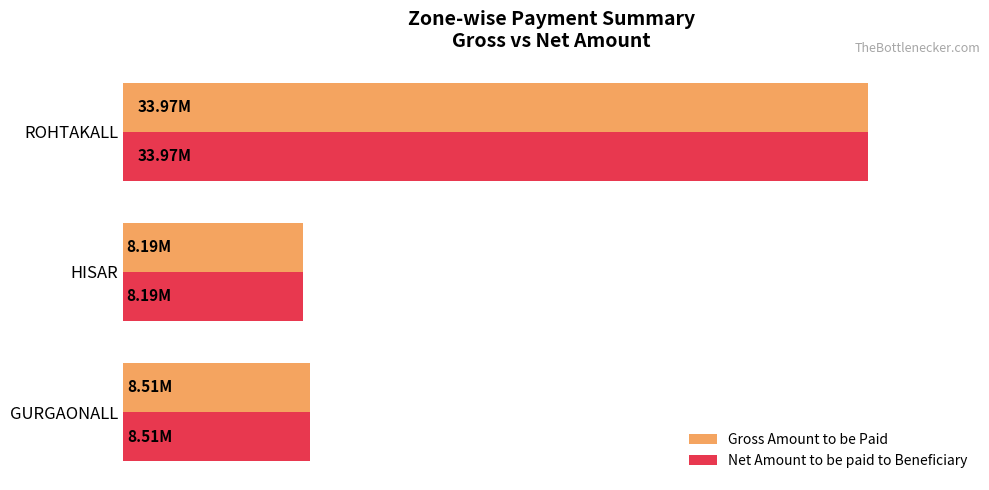

What are all the series names shown in the legend?

Gross Amount to be Paid, Net Amount to be paid to Beneficiary